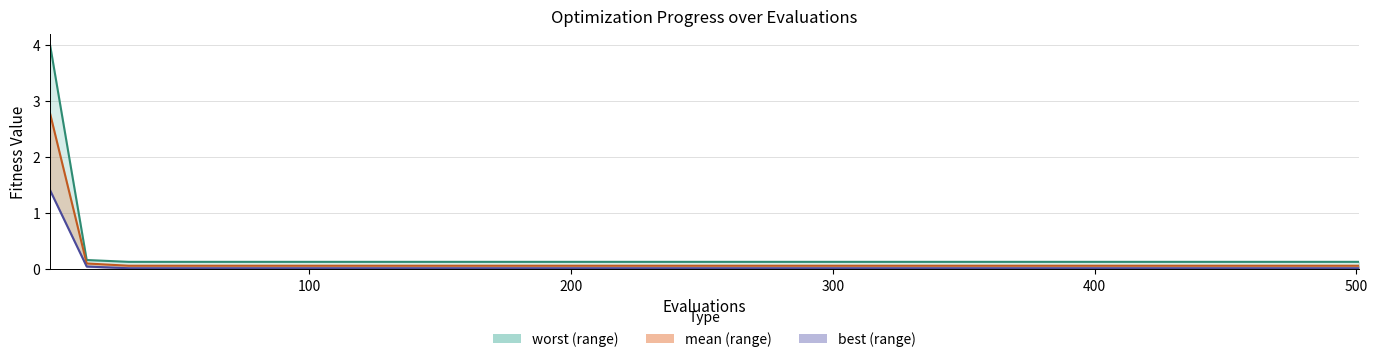

True or false: mean has a value of 0.1 at 14.

False